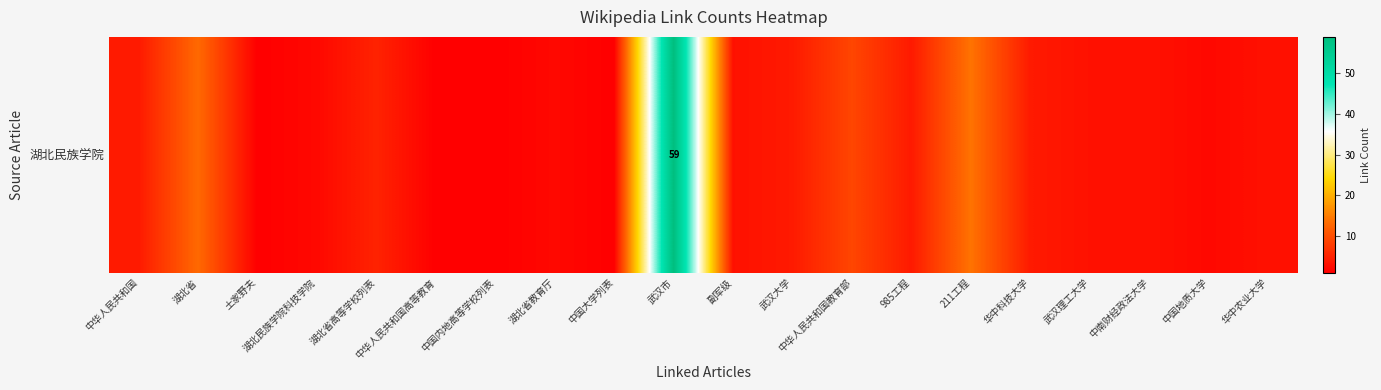

Is it true that the value at 土家野夫 is 2?

False